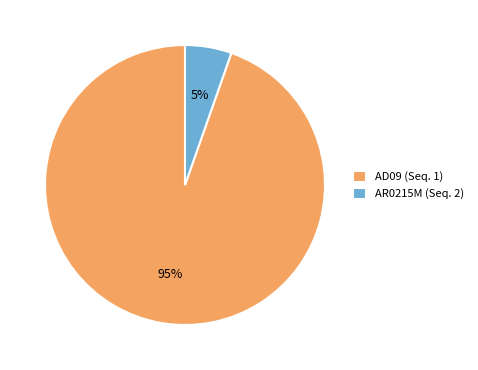

Which category accounts for the majority?

AD09 (Seq. 1)